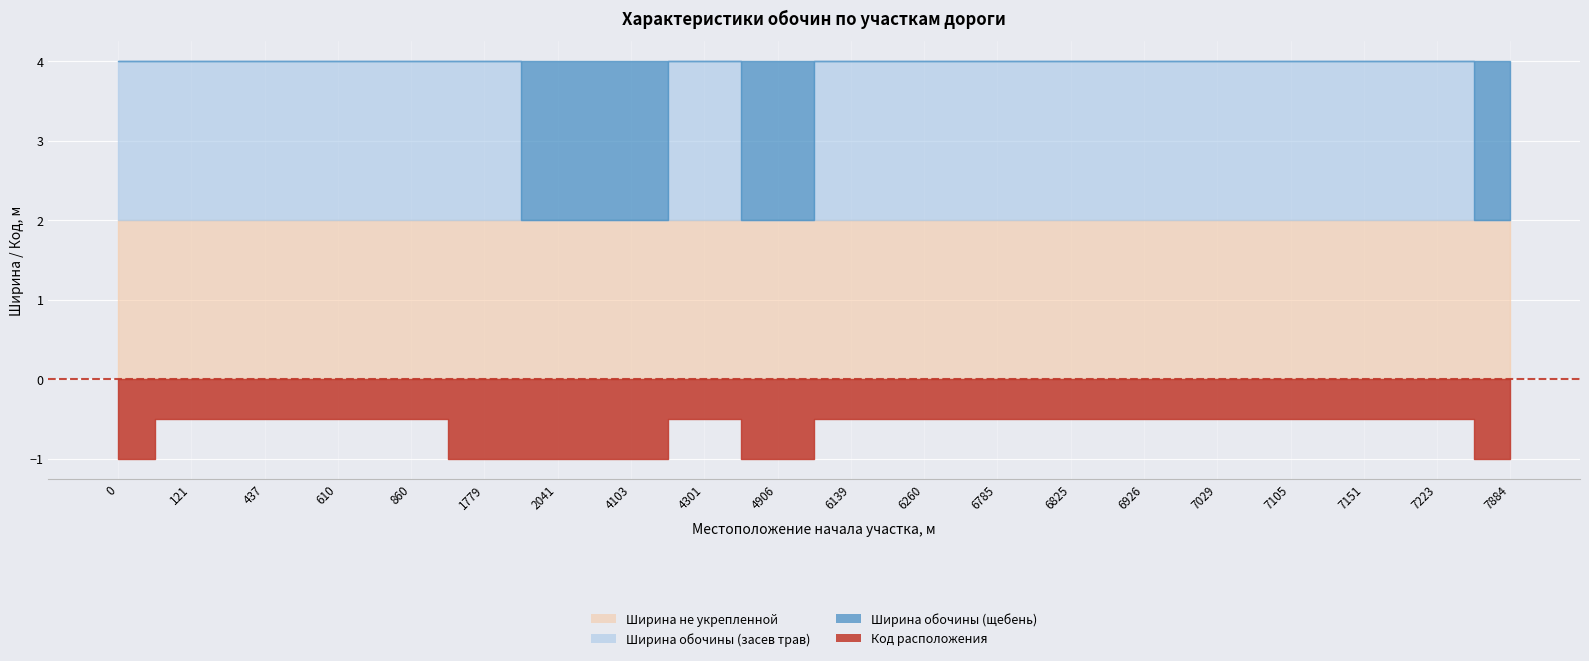

Is it true that Ширина обочины (щебень) equals -1 at 7105?

False